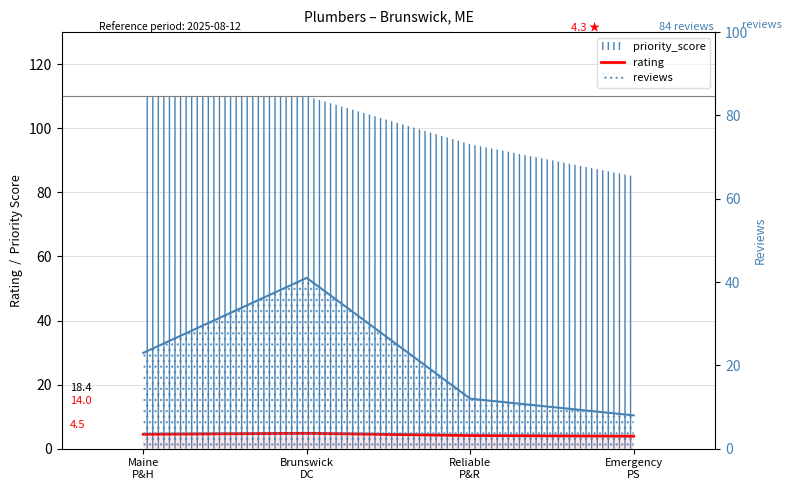

Approximately how many times larger is the value at Maine
P&H compared to Reliable
P&R?

1.1